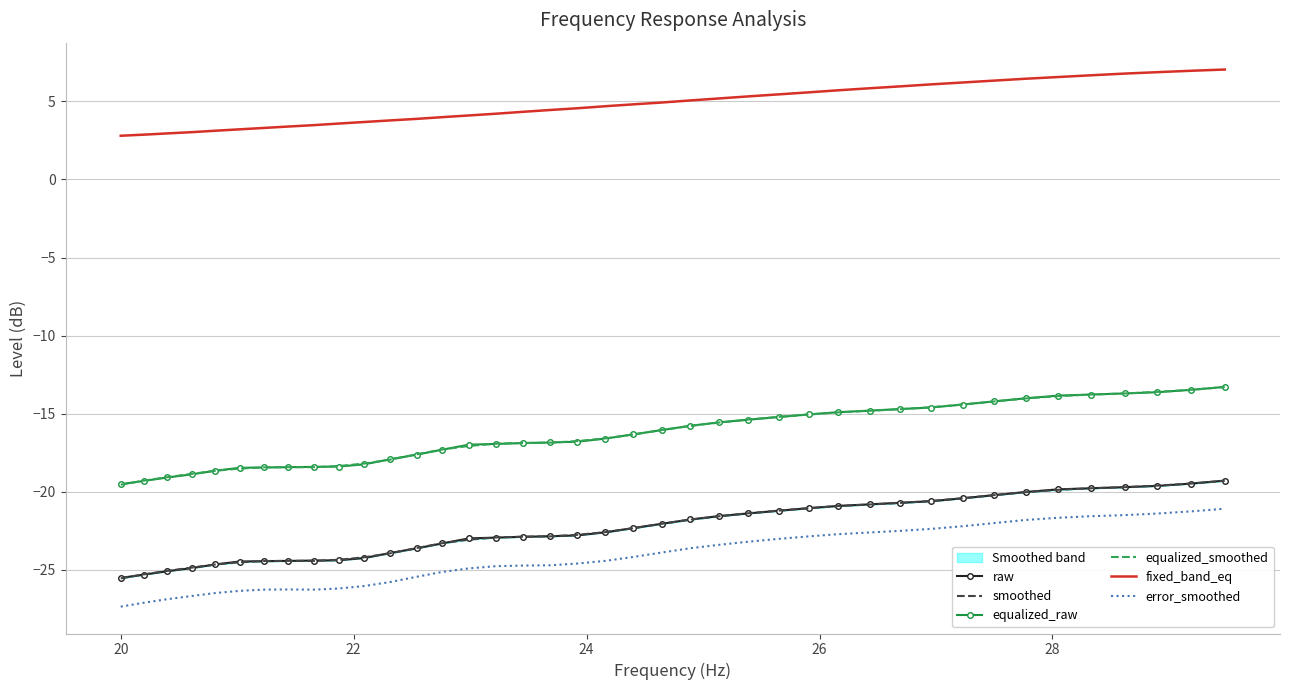

What is the highest value of the equalized_smoothed series?

-13.3